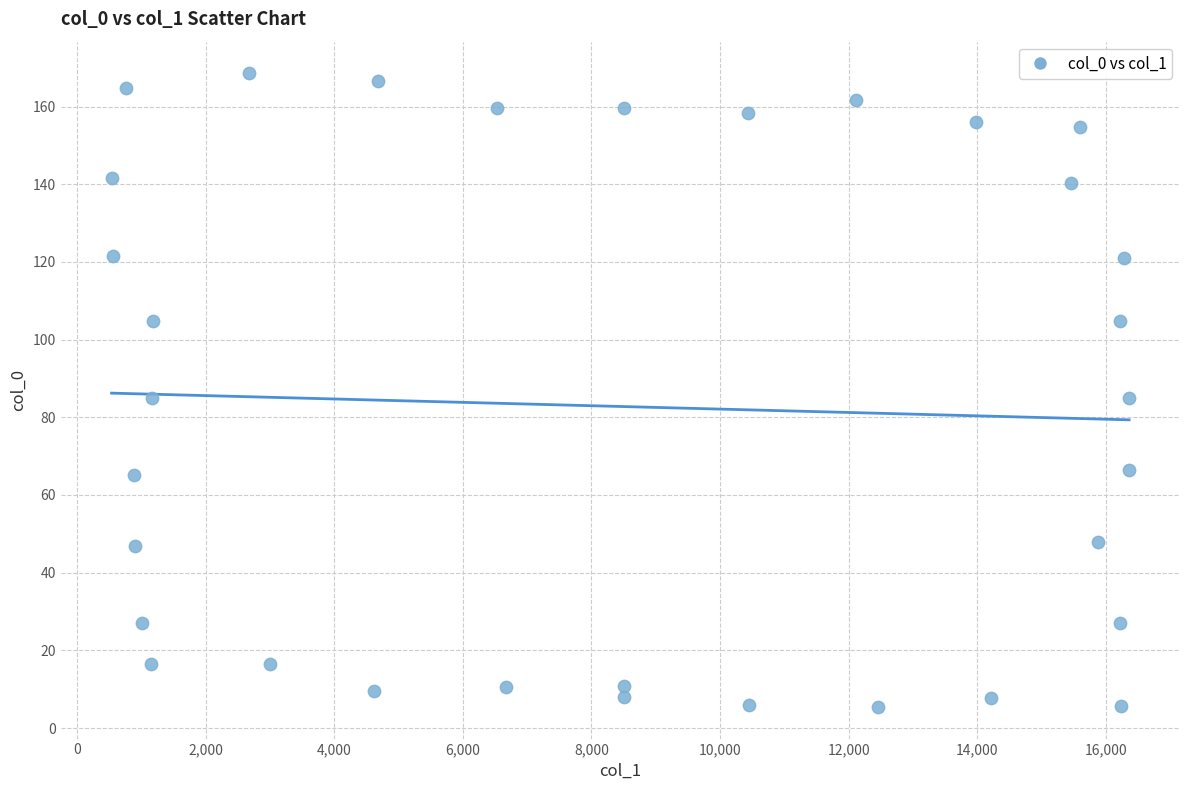

What is the range of Y values (max minus min)?

163.1